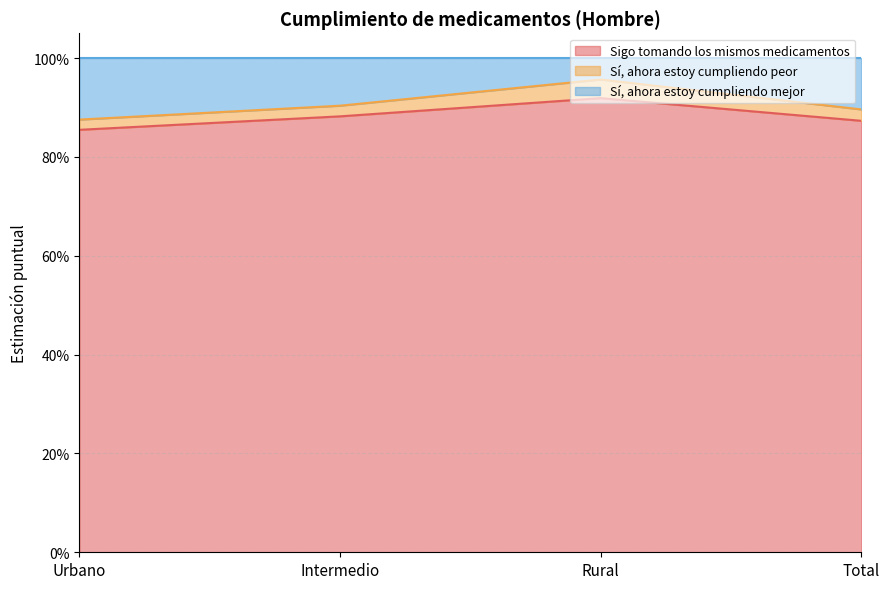

How many lines are shown in the chart?

2